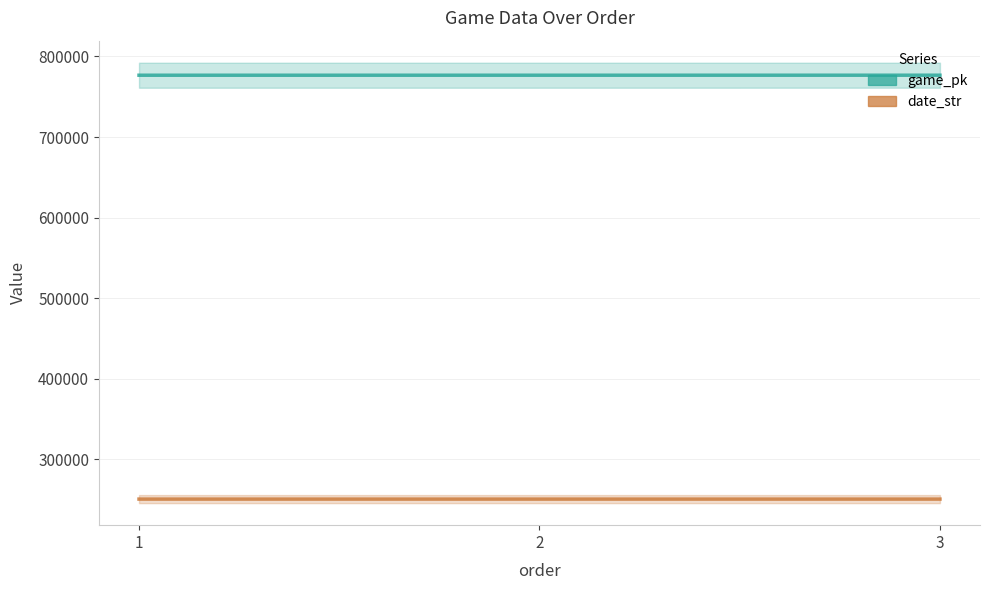

At which category is the sum across all series the highest?

3